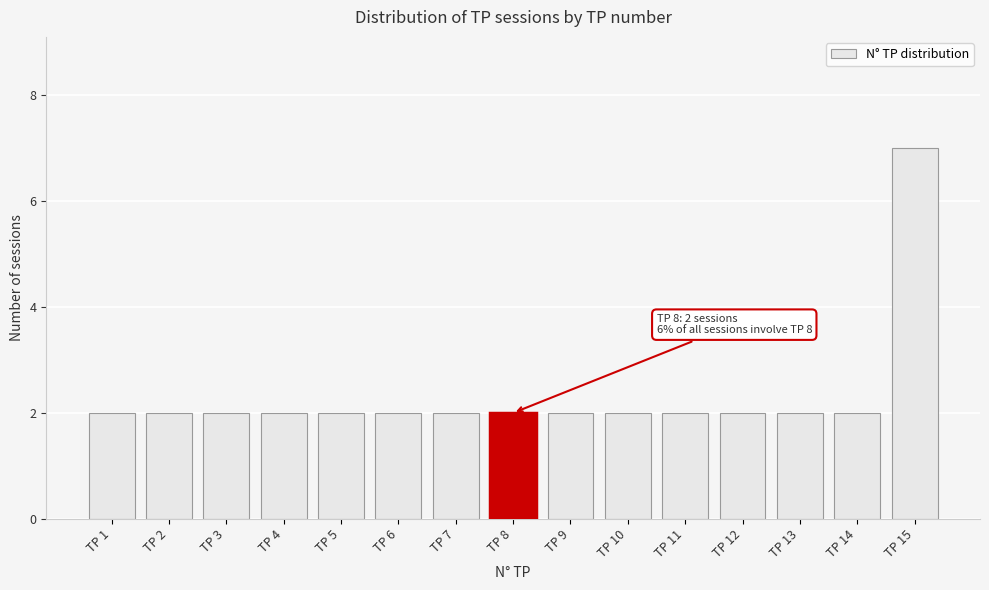

Reading left to right, what are all the values shown in this chart?

TP 1=2	TP 2=2	TP 3=2	TP 4=2	TP 5=2	TP 6=2	TP 7=2	TP 8=2	TP 9=2	TP 10=2	TP 11=2	TP 12=2	TP 13=2	TP 14=2	TP 15=7